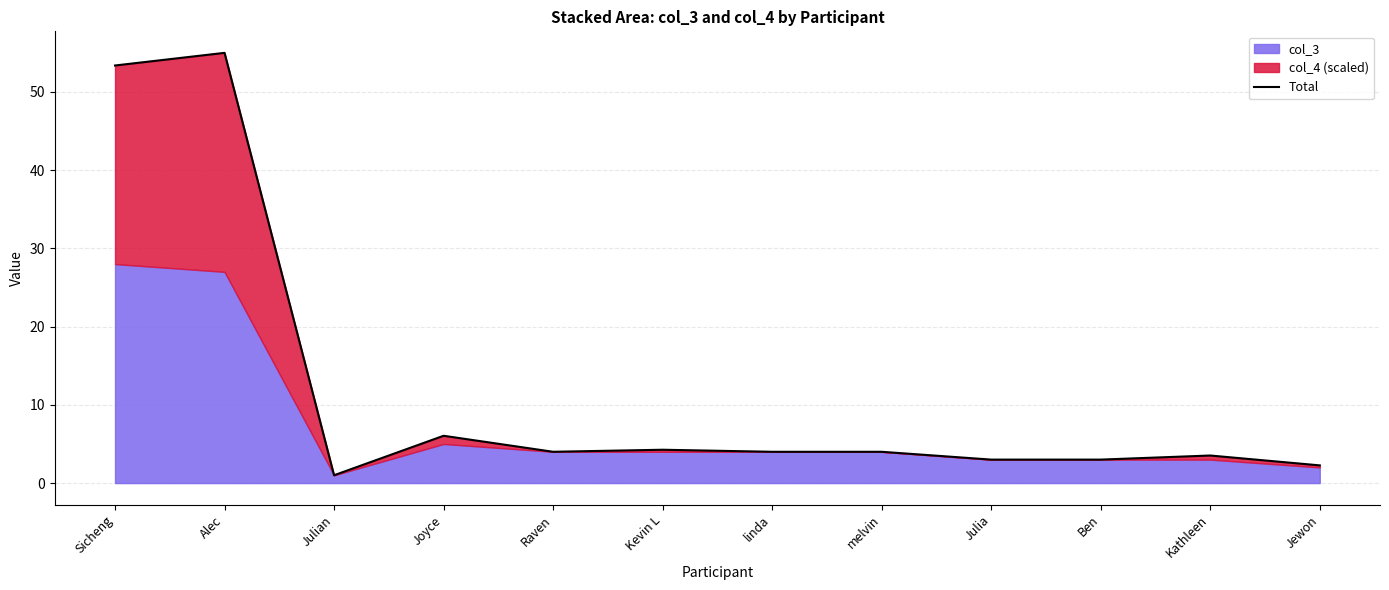

What is the maximum value shown in the chart?

55.0